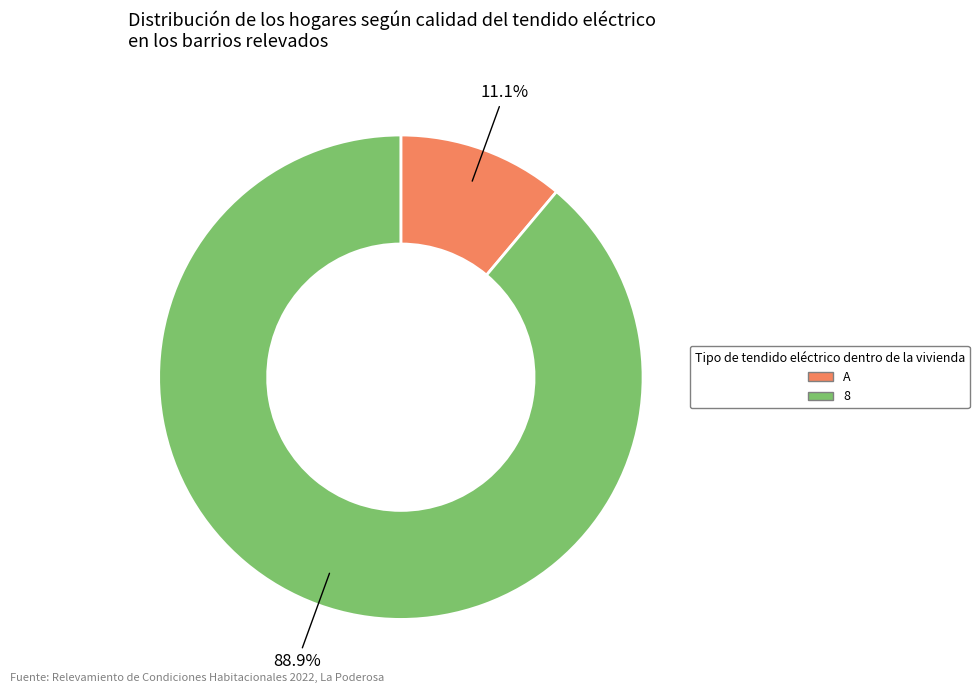

What percentage do A and 8 together represent?

100.0%